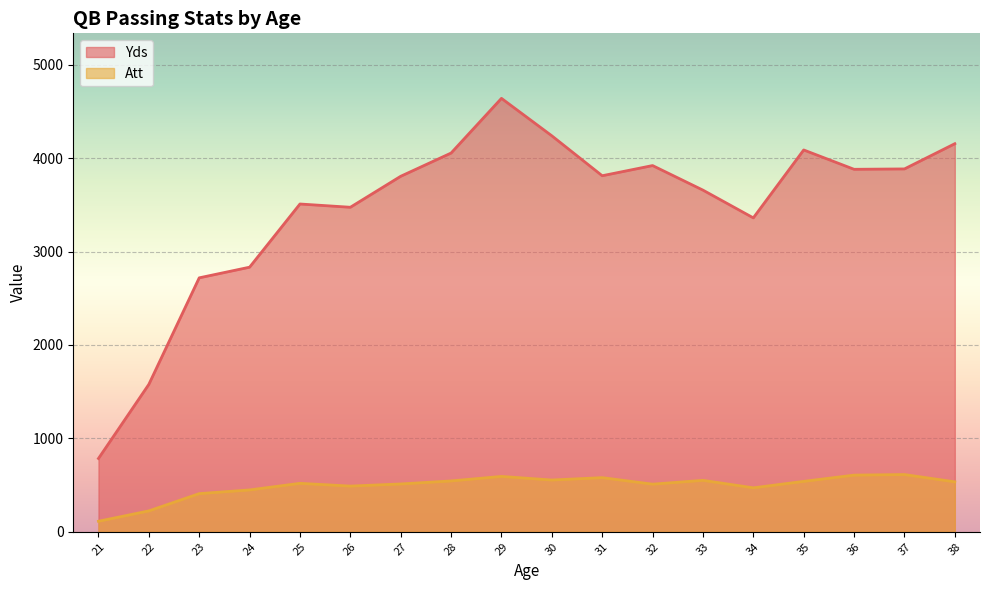

What is the difference between the maximum and minimum values in the Att series?

500.0